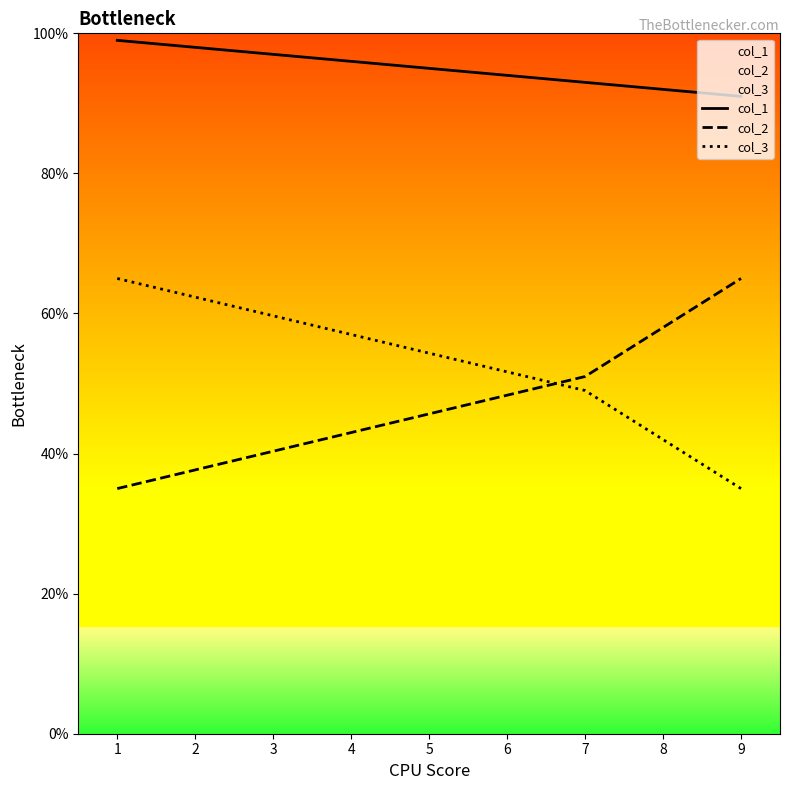

List the series in order of their peak value, lowest first.

col_2, col_3, col_1